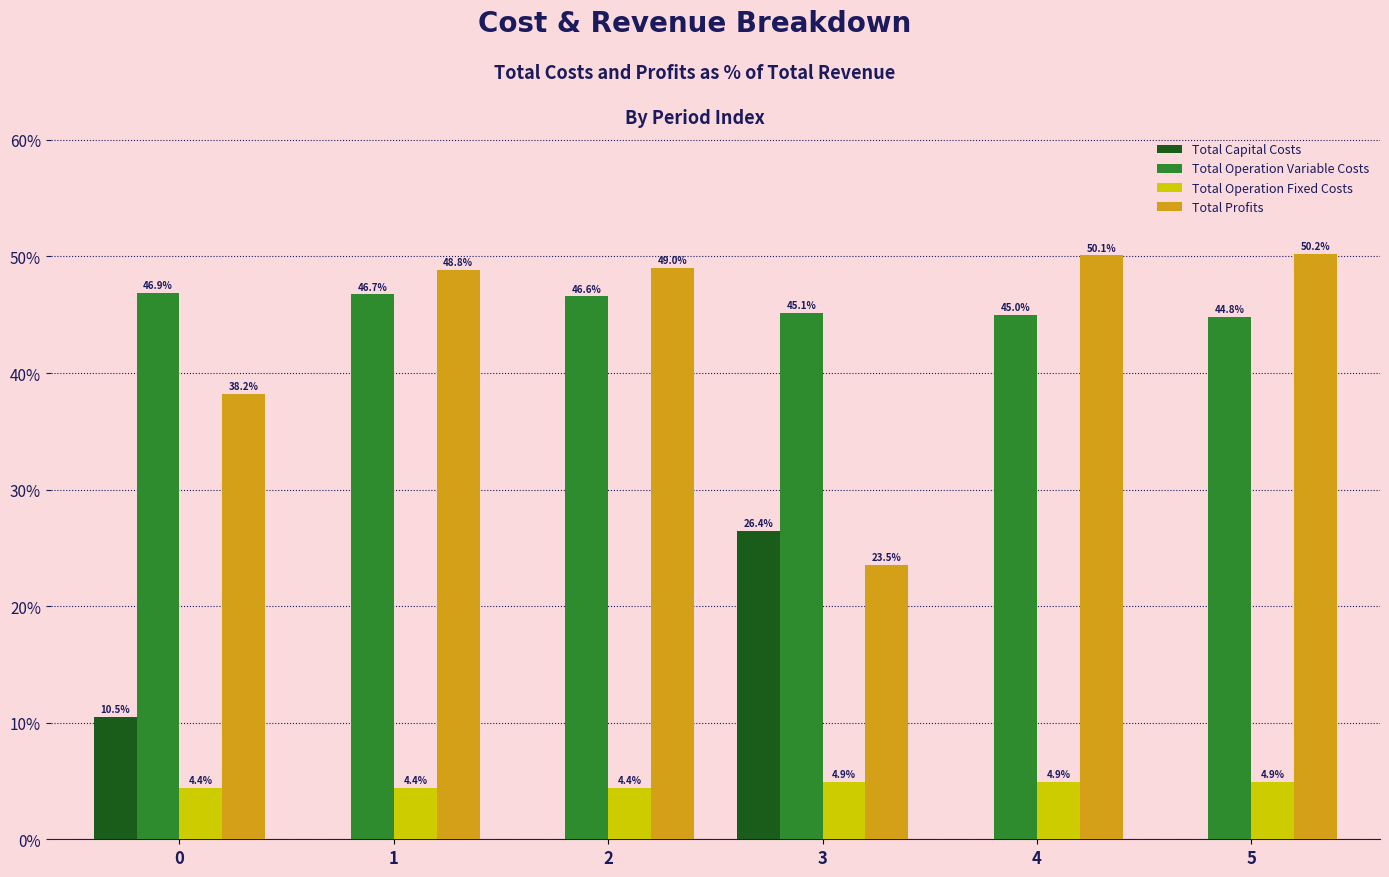

What is the total value across all series at 2?

100.0